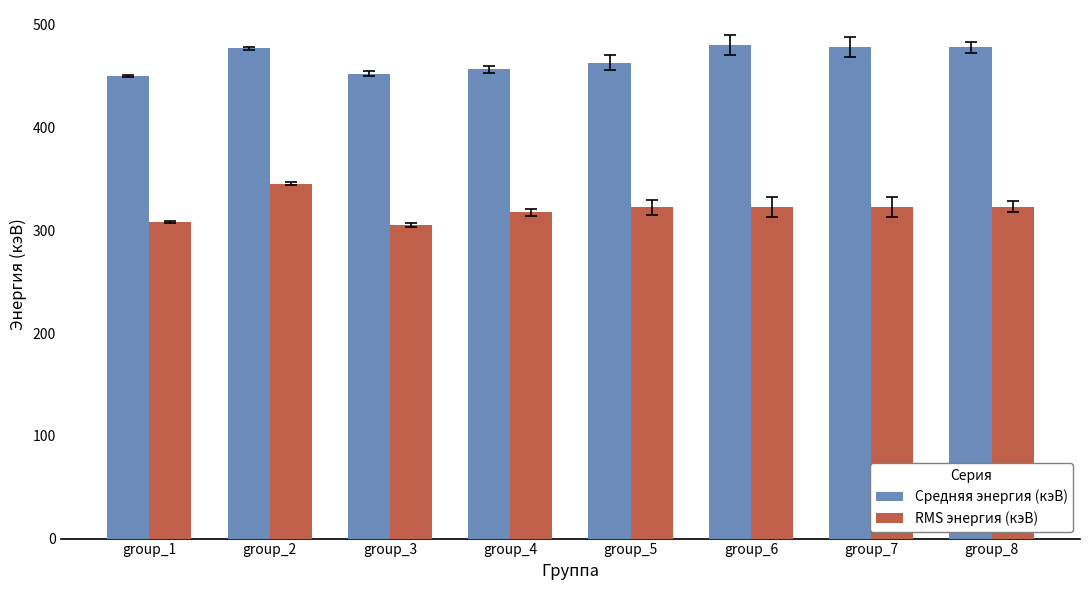

What is the sum of the Средняя энергия (кэВ) values at group_6 and group_5?

943.4